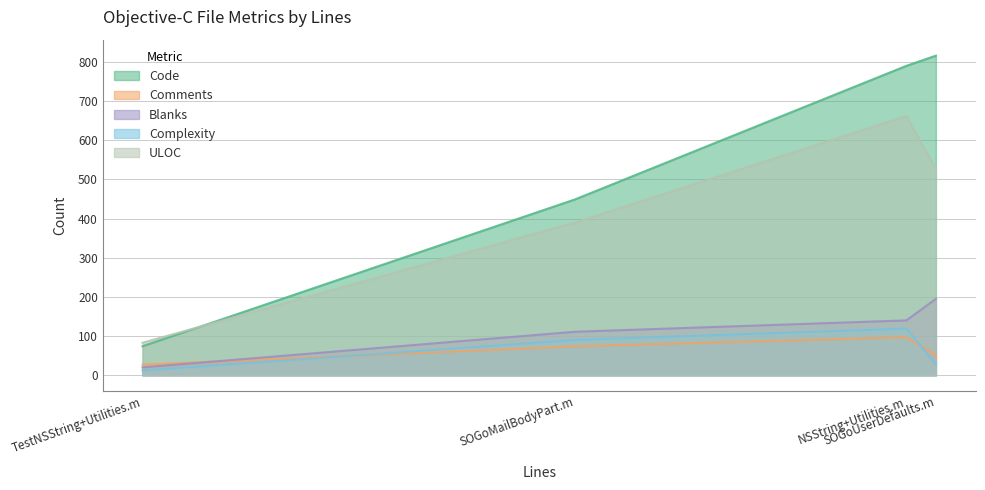

What is the total value across all series at NSString+Utilities.m?

1808